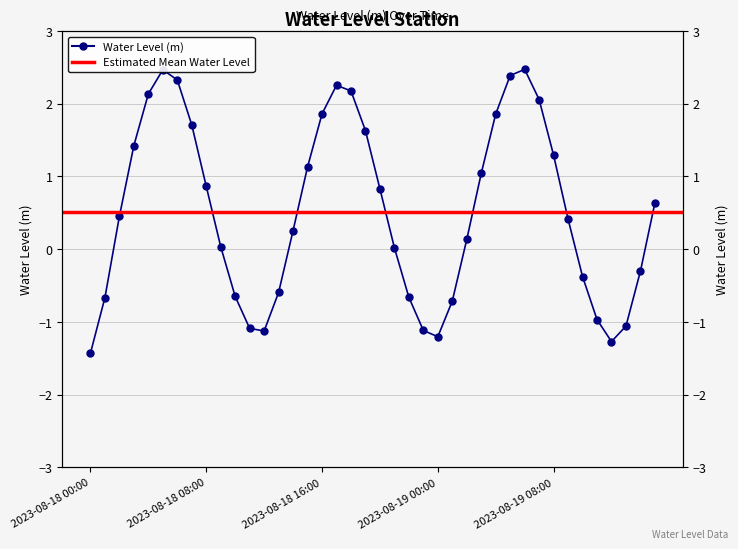

Reading left to right, transcribe all the data shown in this chart.

-1.4	-0.7	0.5	1.4	2.1	2.5	2.3	1.7	0.9	0.0	-0.6	-1.1	-1.1	-0.6	0.3	1.1	1.9	2.3	2.2	1.6	0.8	0.0	-0.7	-1.1	-1.2	-0.7	0.1	1.0	1.9	2.4	2.5	2.1	1.3	0.4	-0.4	-1.0	-1.3	-1.1	-0.3	0.6